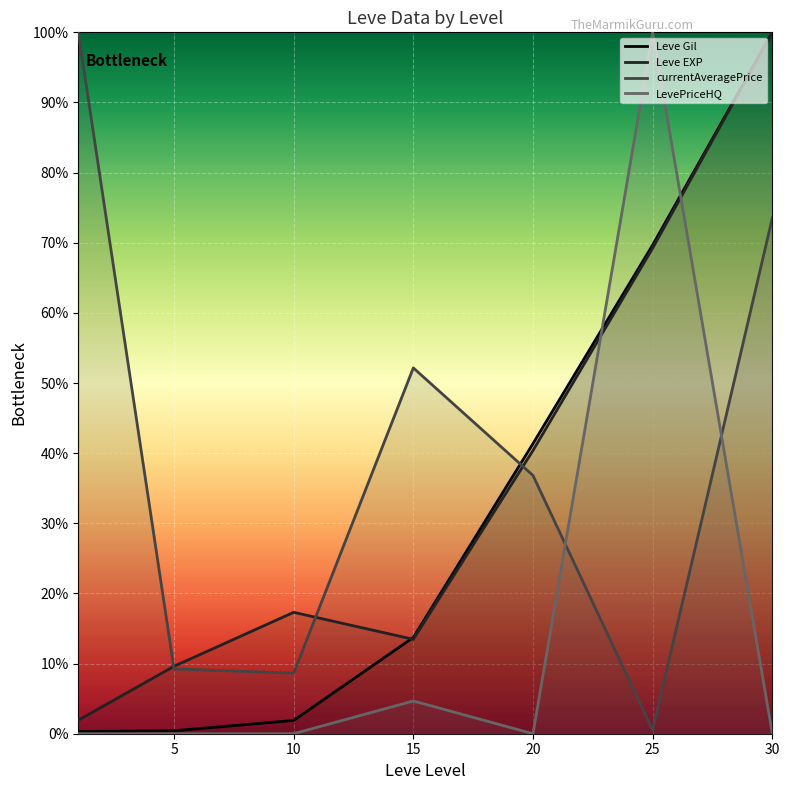

How many interior local valleys does the Leve EXP series have?

1